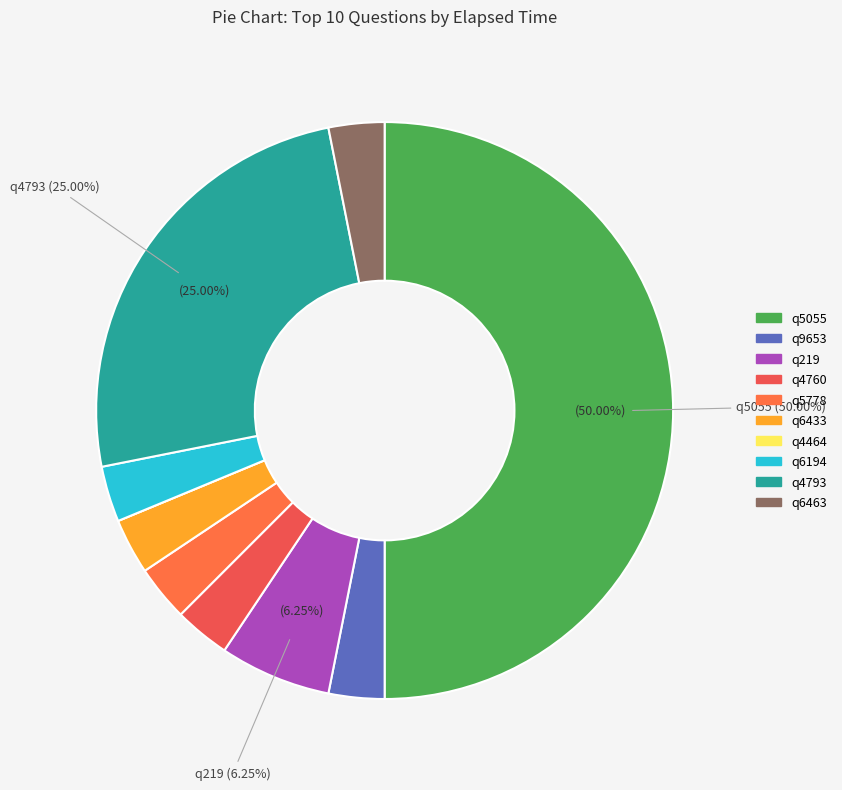

What percentage is NOT represented by q4793?

75.0%